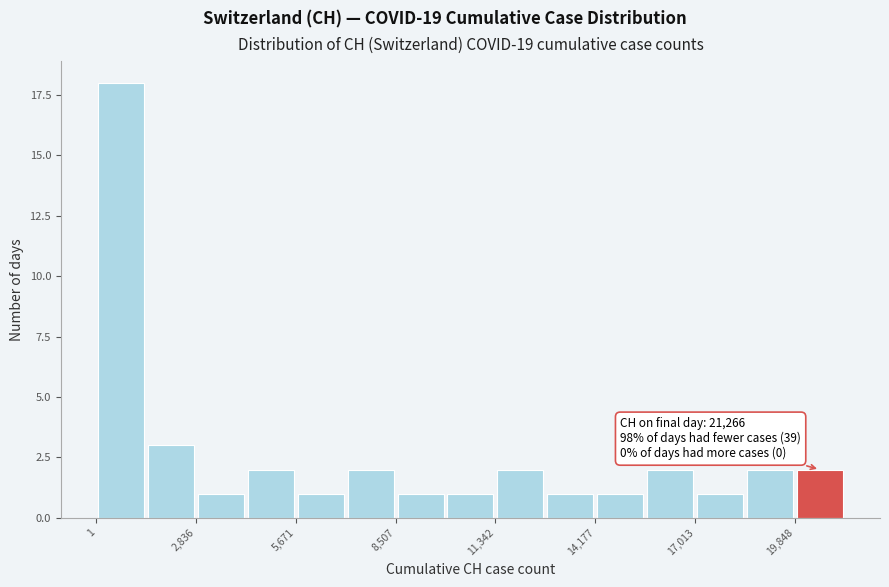

Read against the x-axis, roughly where is the centre of the tallest bar?

500